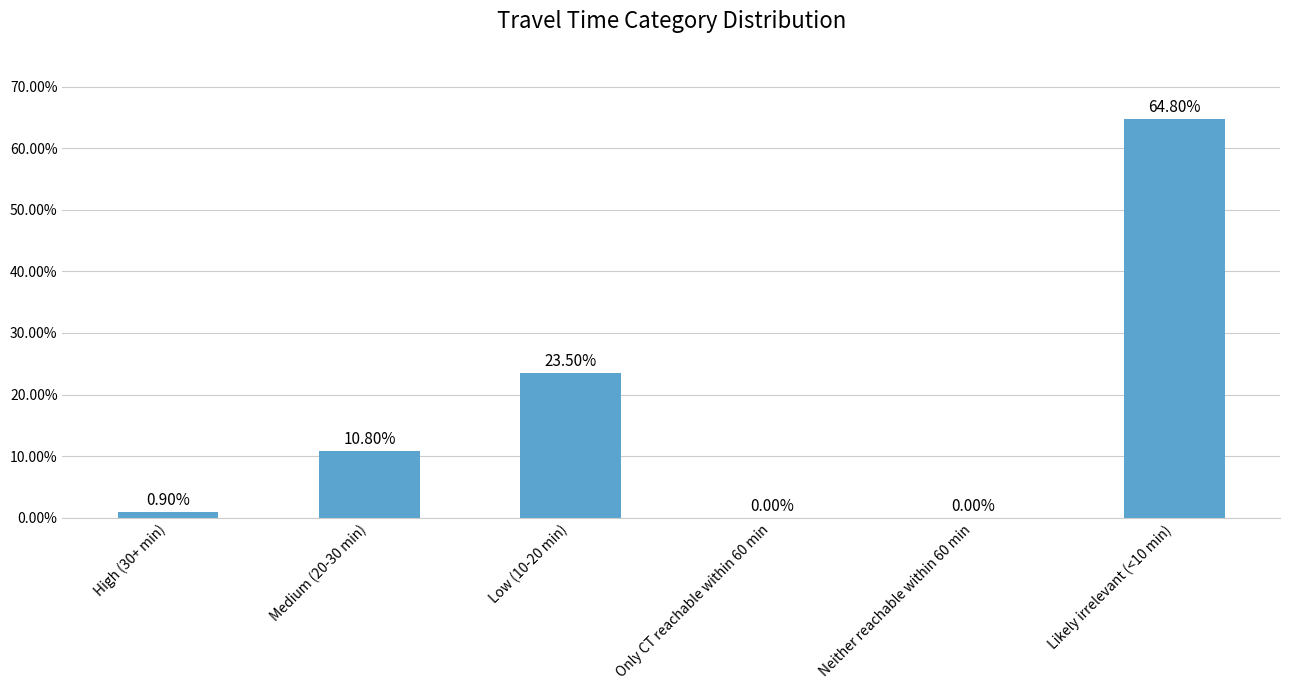

Reading right to left, what are all the values shown in this chart?

Likely irrelevant (<10 min)=64.8	Neither reachable within 60 min=0.0	Only CT reachable within 60 min=0.0	Low (10-20 min)=23.5	Medium (20-30 min)=10.8	High (30+ min)=0.9